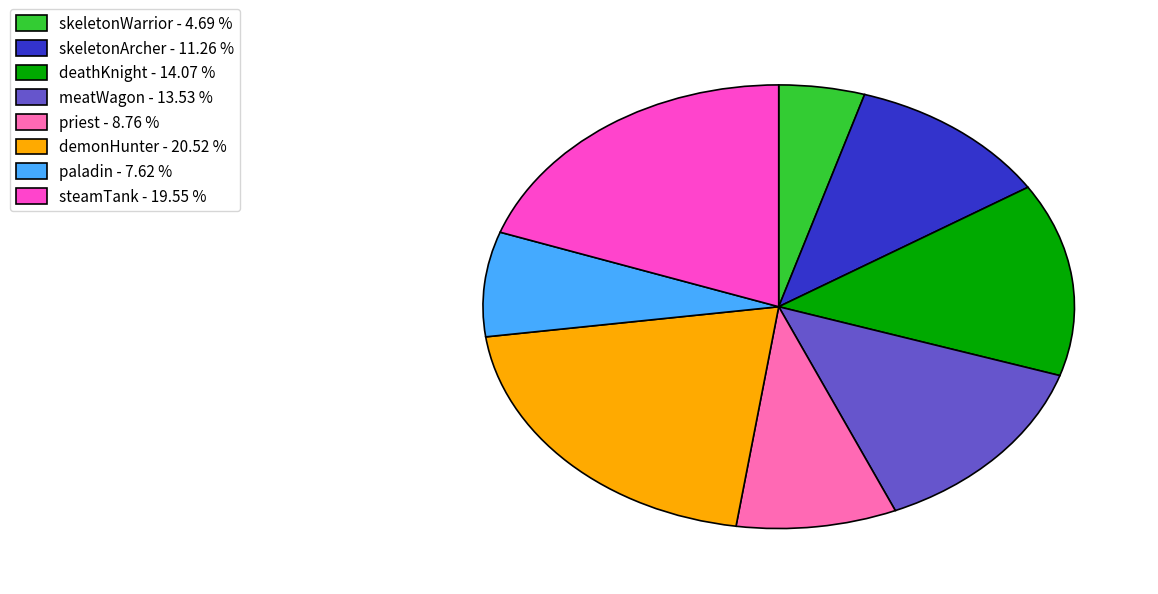

What is the largest slice in the pie chart?

demonHunter